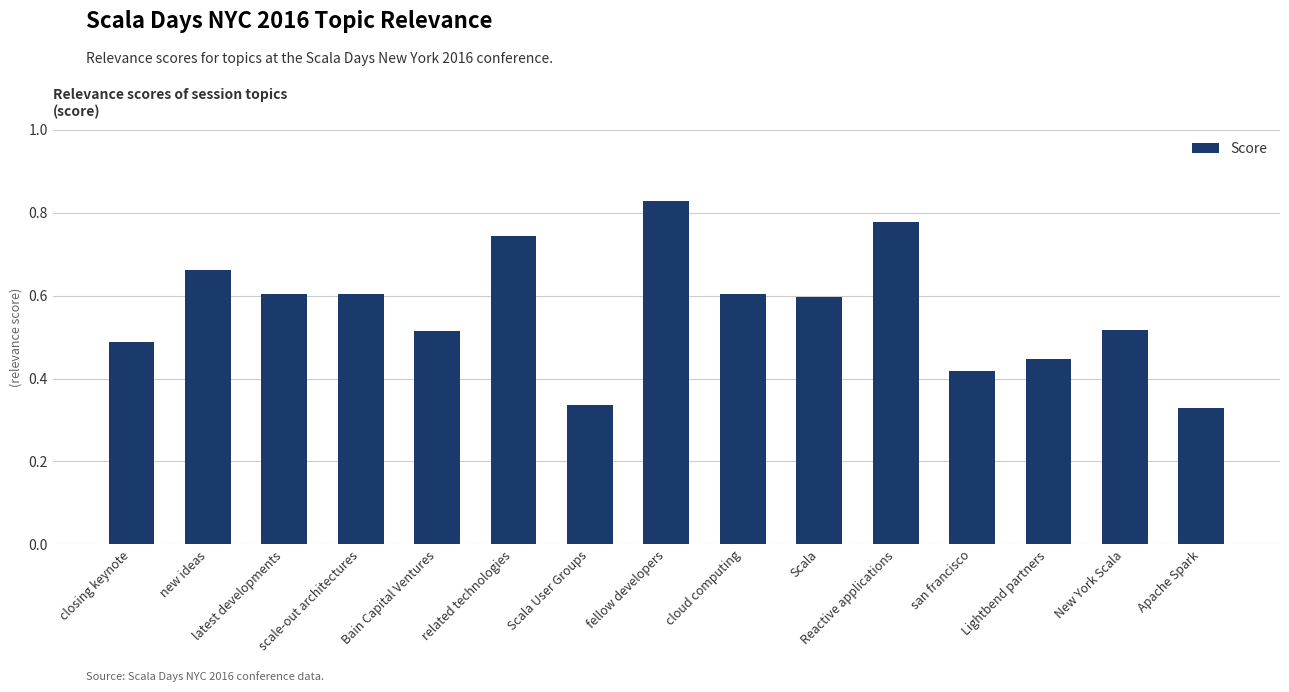

What is the sum of the values at Apache Spark and Scala?

0.9